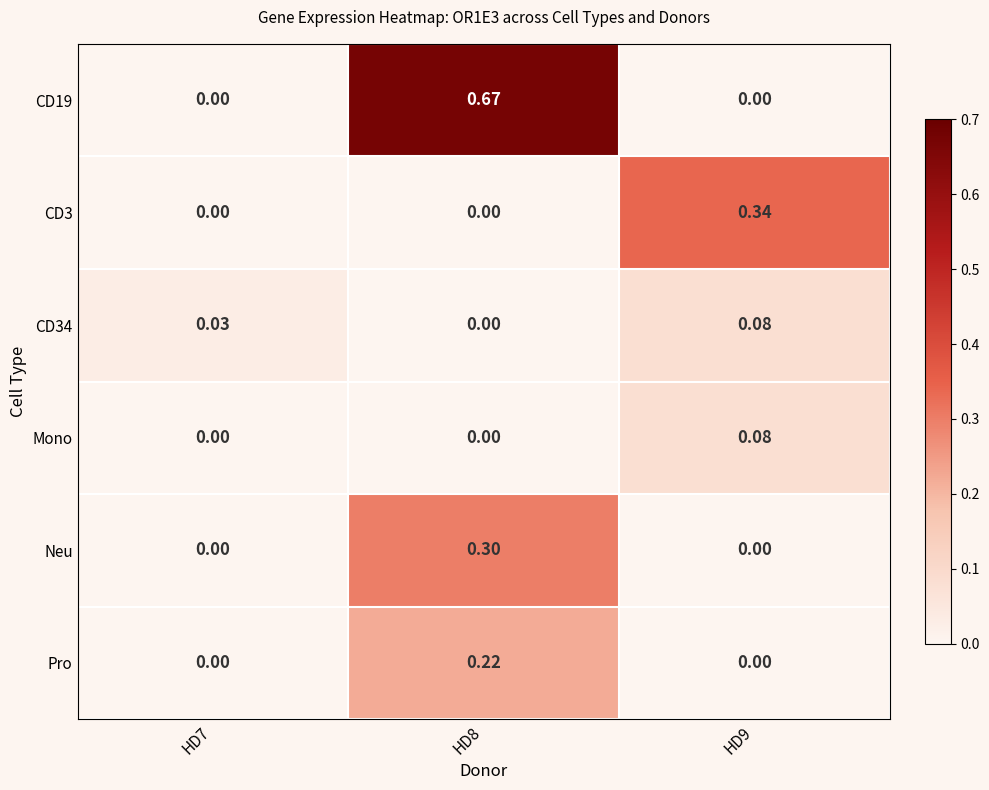

Is the value of Pro at HD8 greater than the value of Mono at HD8?

Yes